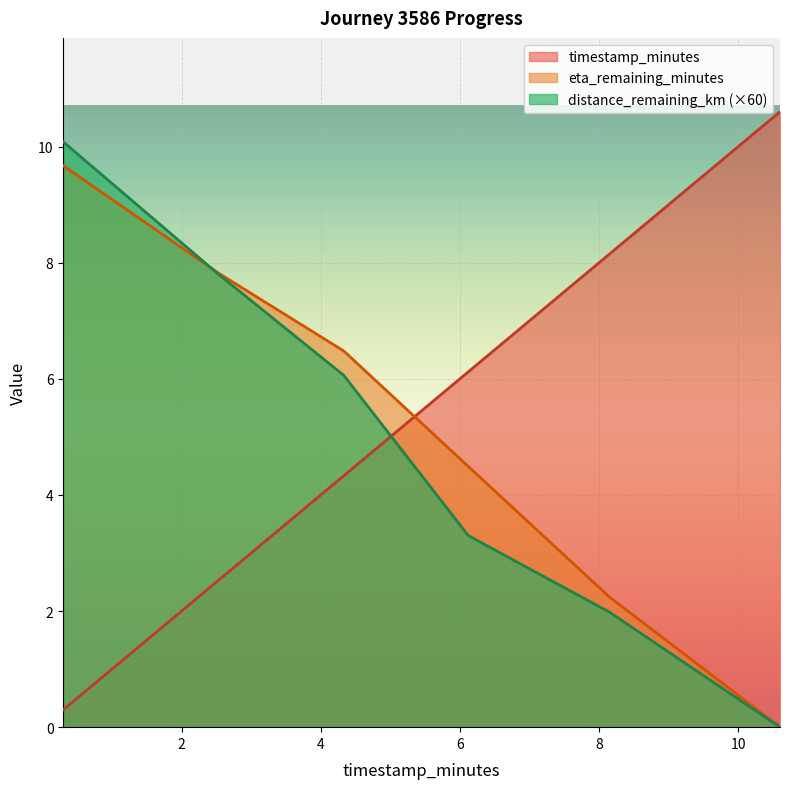

Is it true that timestamp_minutes equals 0.1 at 0.3?

False